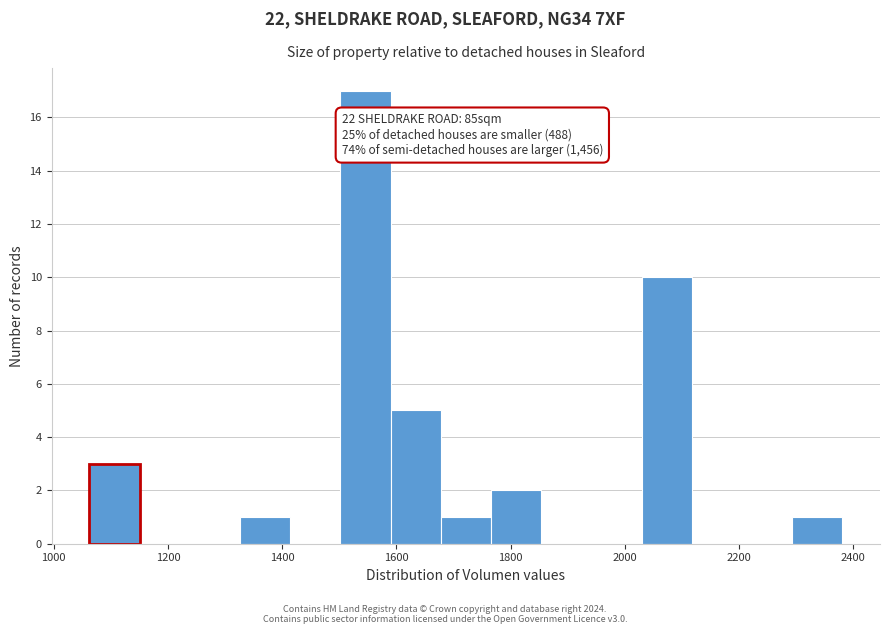

Over which range of the x-axis is the bar tallest?

1500 to 1580